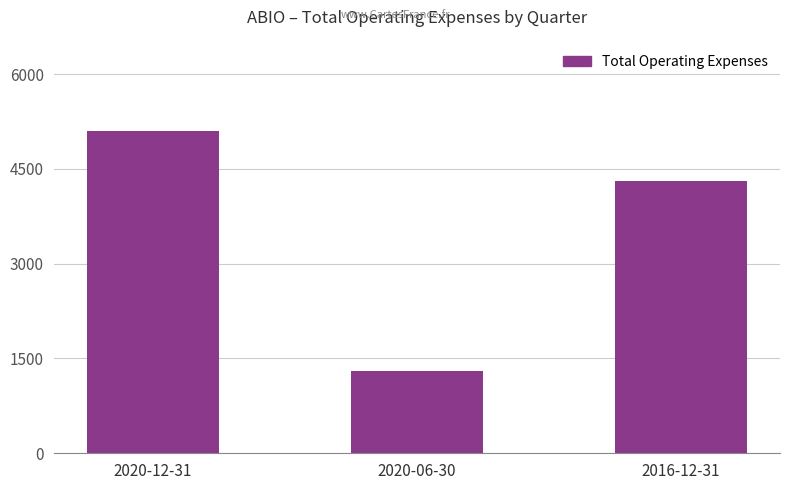

What is the difference between the maximum and minimum values?

3800